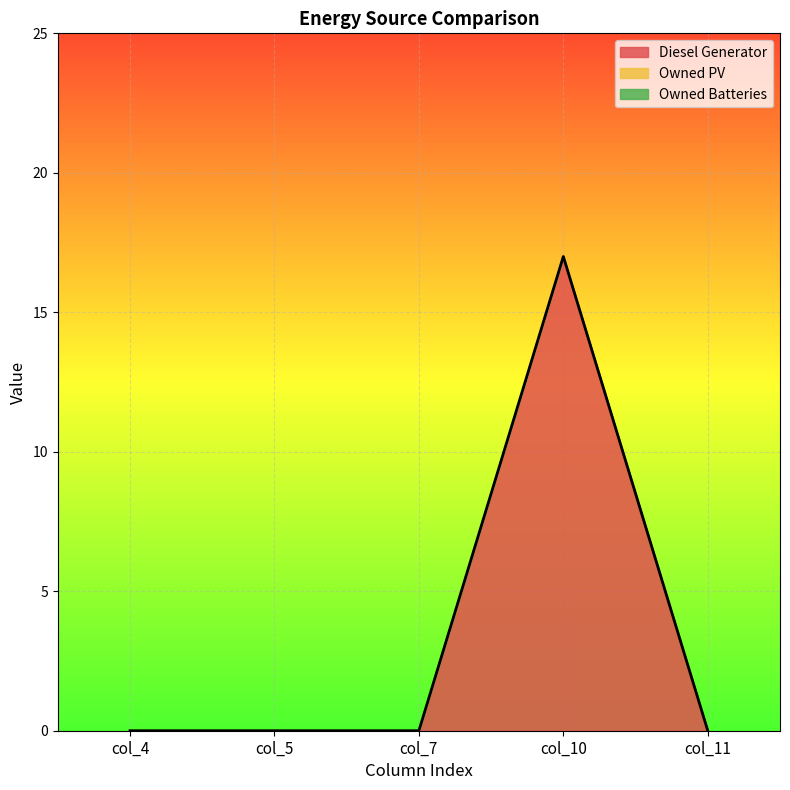

What is the highest value of the Diesel Generator series?

17.0